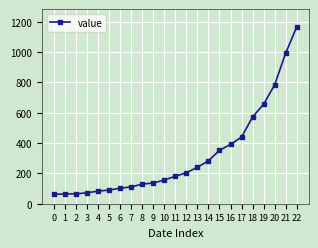

What is the minimum value shown in the chart?

61